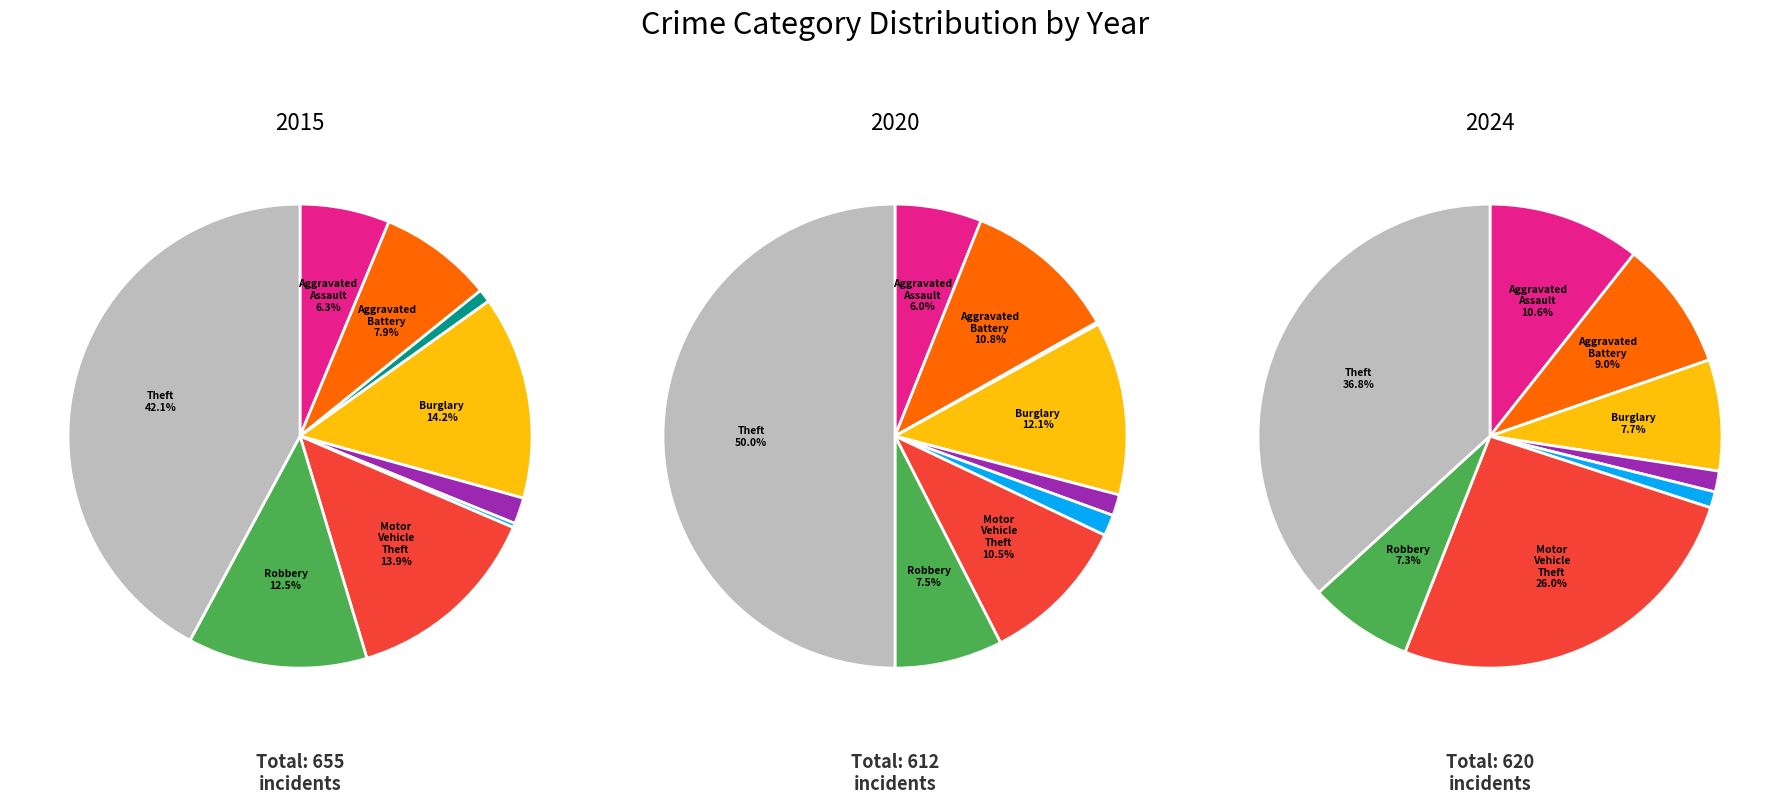

To the nearest percent, what is the combined percentage of Criminal Sexual Assault and Aggravated Battery?

10%